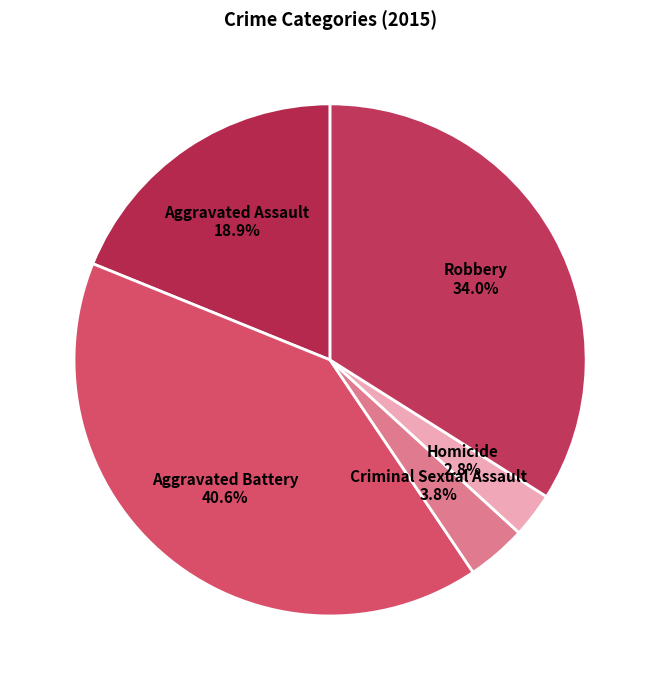

True or false: Aggravated Assault accounts for 34% of the total.

False